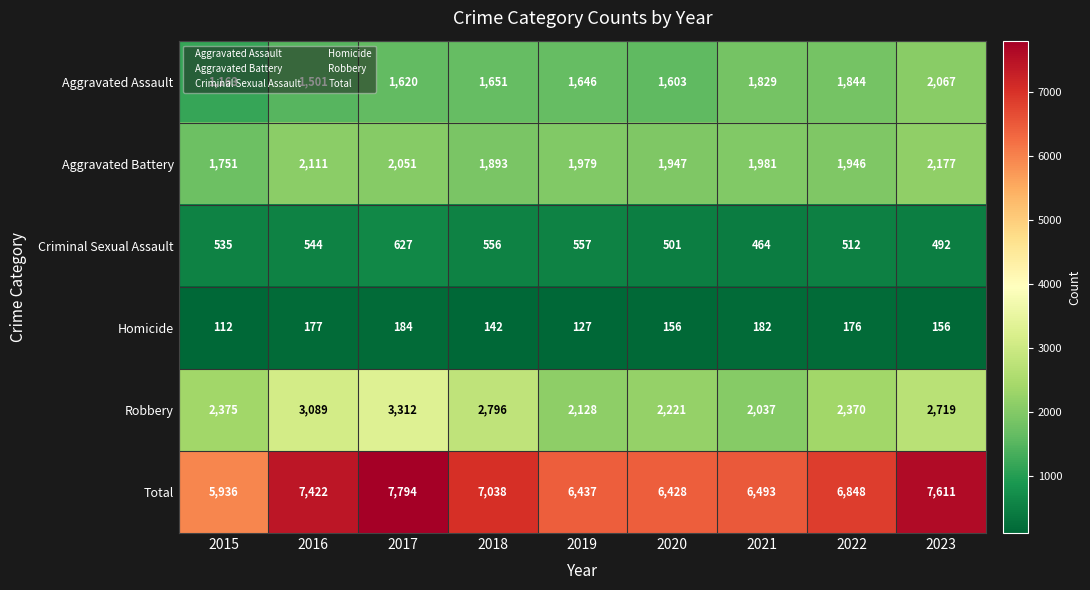

What is the approximate value of Homicide at 2019?

127